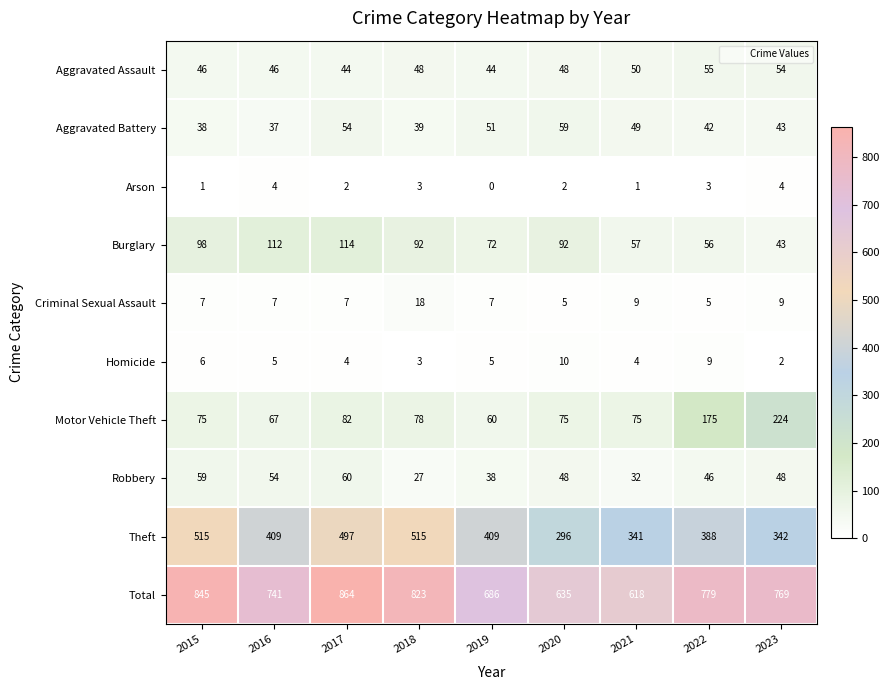

Which series has the largest range (max minus min)?

Total